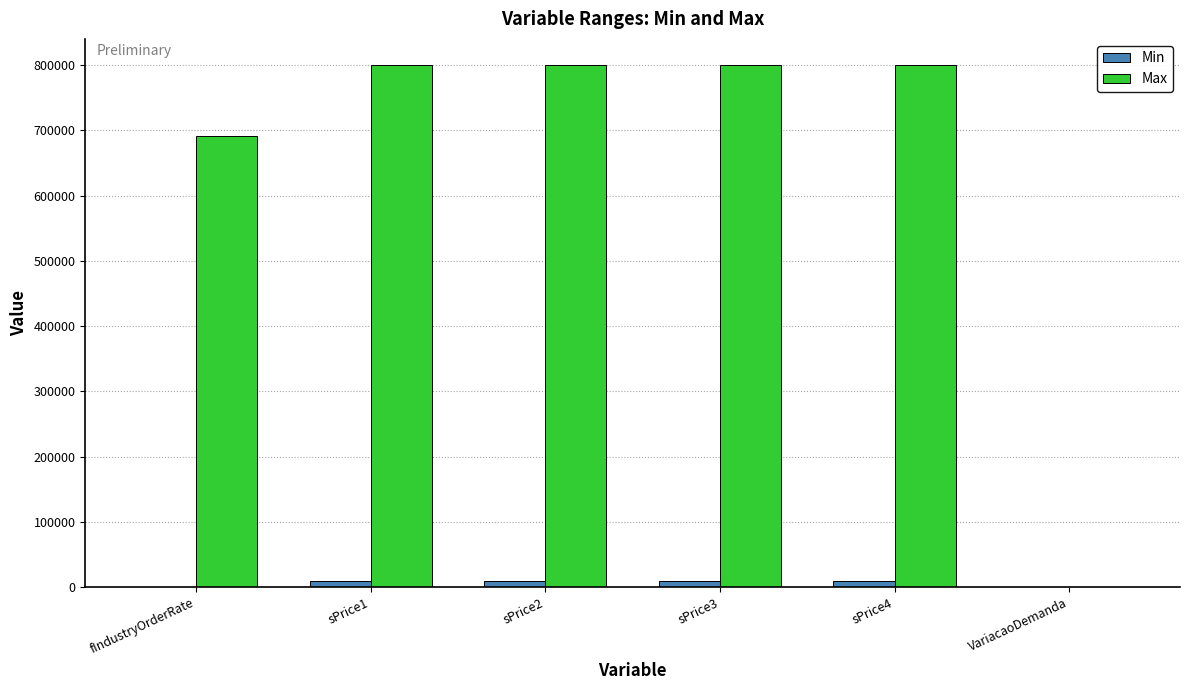

Is the value of Max at fIndustryOrderRate greater than the value of Min at sPrice3?

Yes